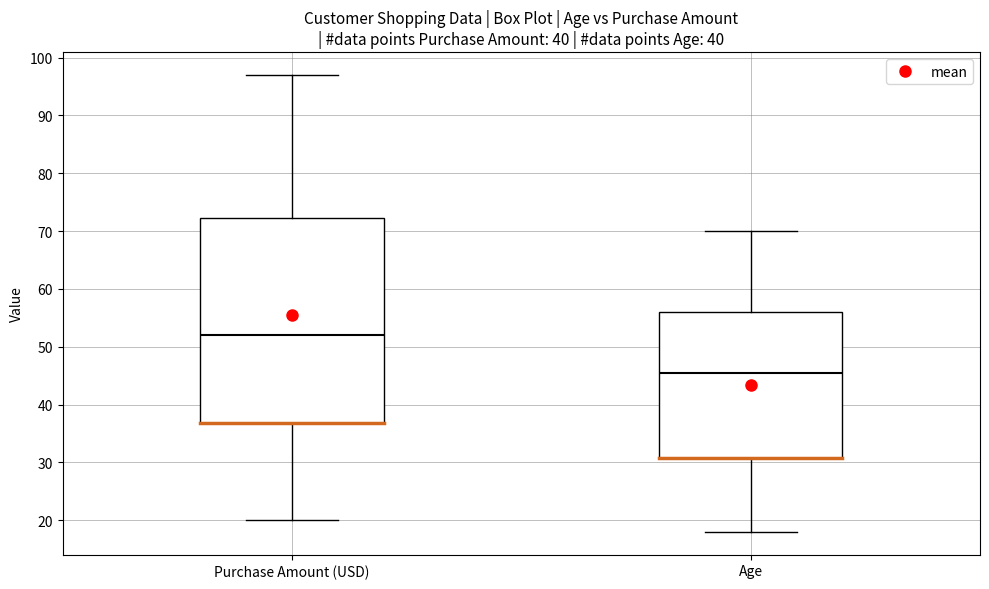

Reading left to right, transcribe this box plot: for each box, give where its median line is, the range the box spans, and where its two whiskers end, as read against the y-axis. The values are not printed on the chart, so give them approximately, as read against the axis.

Purchase Amount (USD): median 52, box 37 to 72, whiskers 20 to 97
Age: median 46, box 31 to 56, whiskers 18 to 70